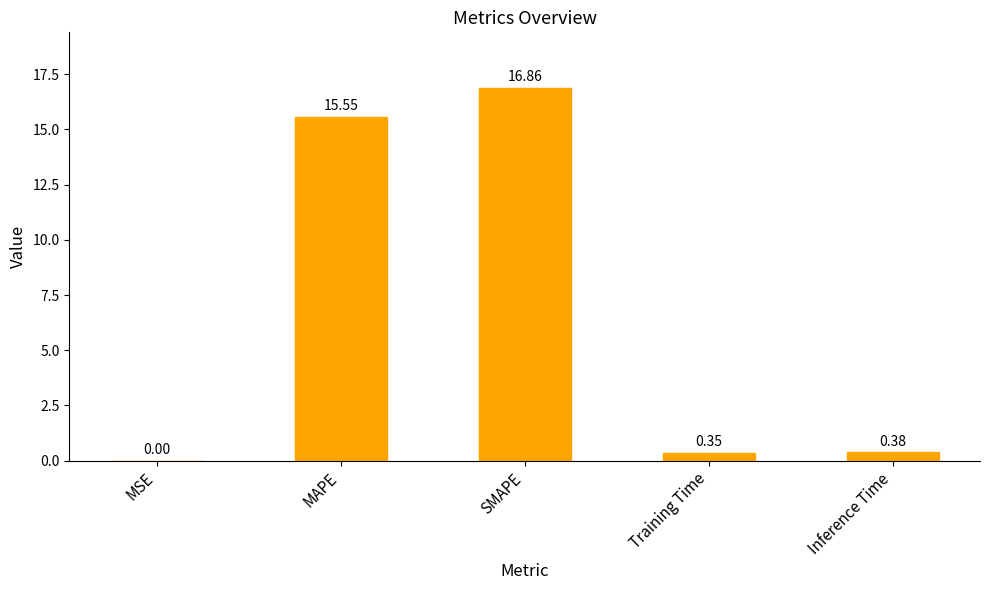

What is the sum of all values?

33.1